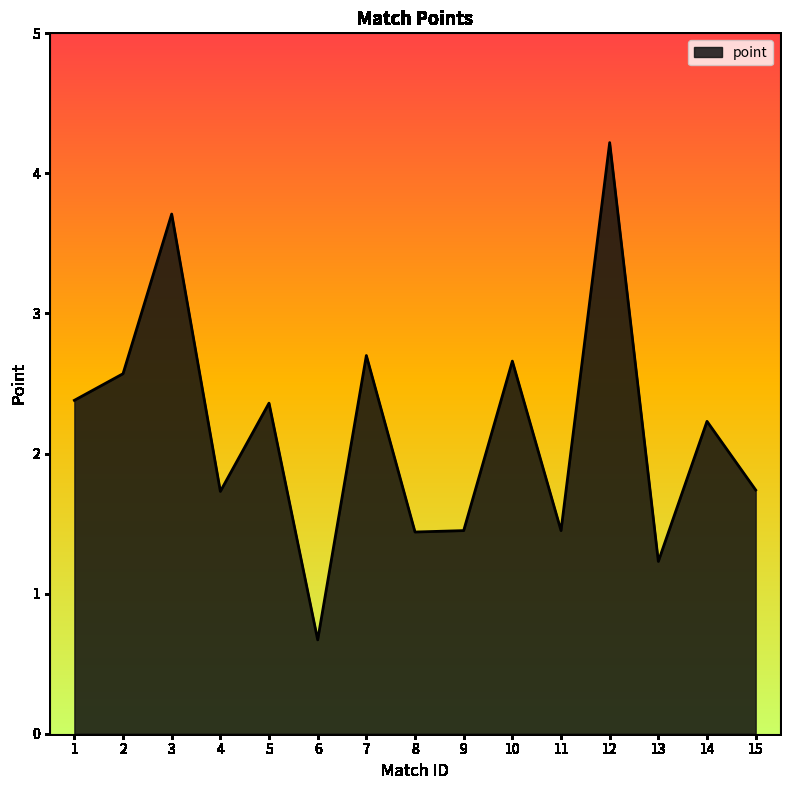

At which category does the data reach its first local peak?

3